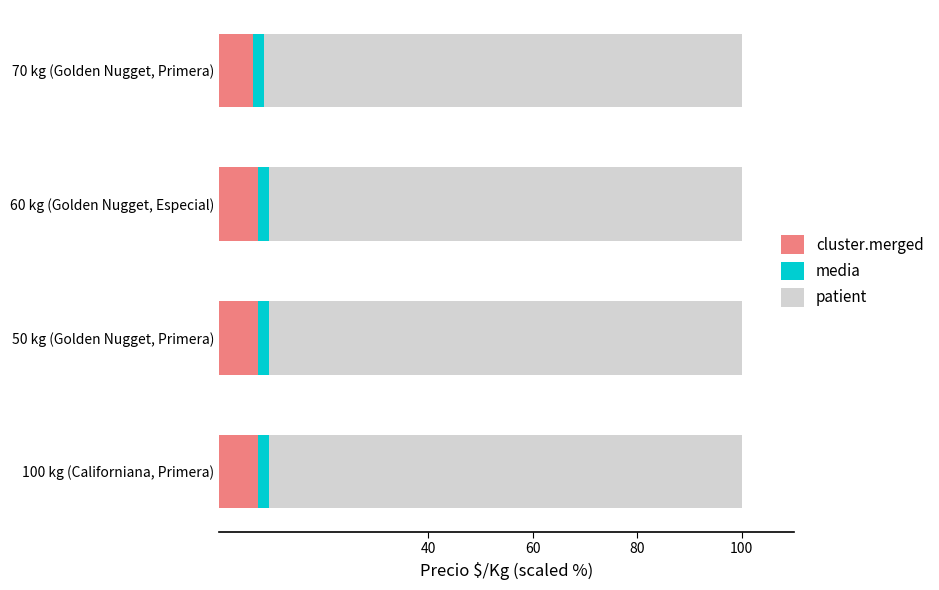

At which label does cluster.merged reach its minimum?

70 kg (Golden Nugget, Primera)